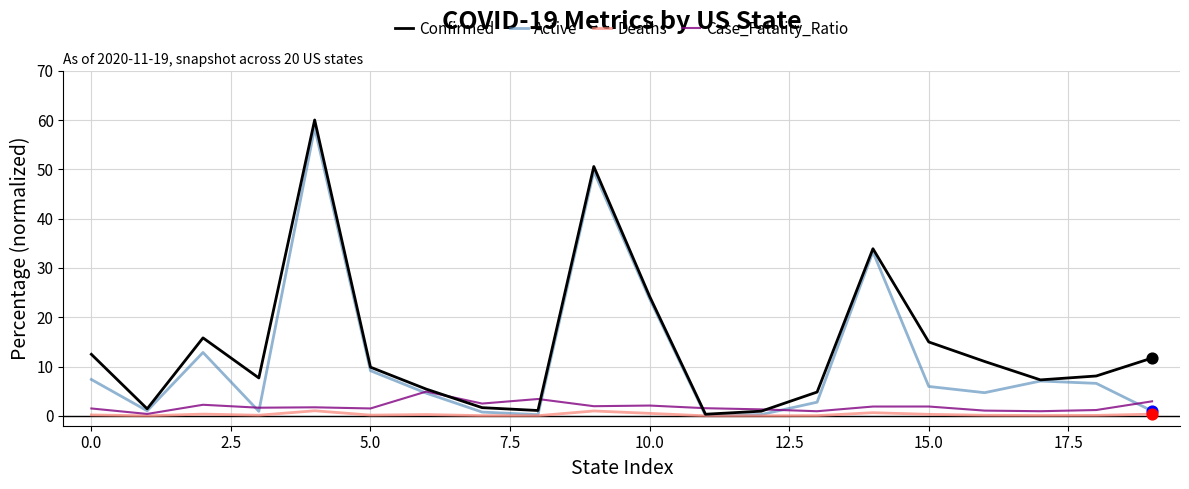

What are all the series names shown in the legend?

Confirmed, Active, Deaths, Case_Fatality_Ratio